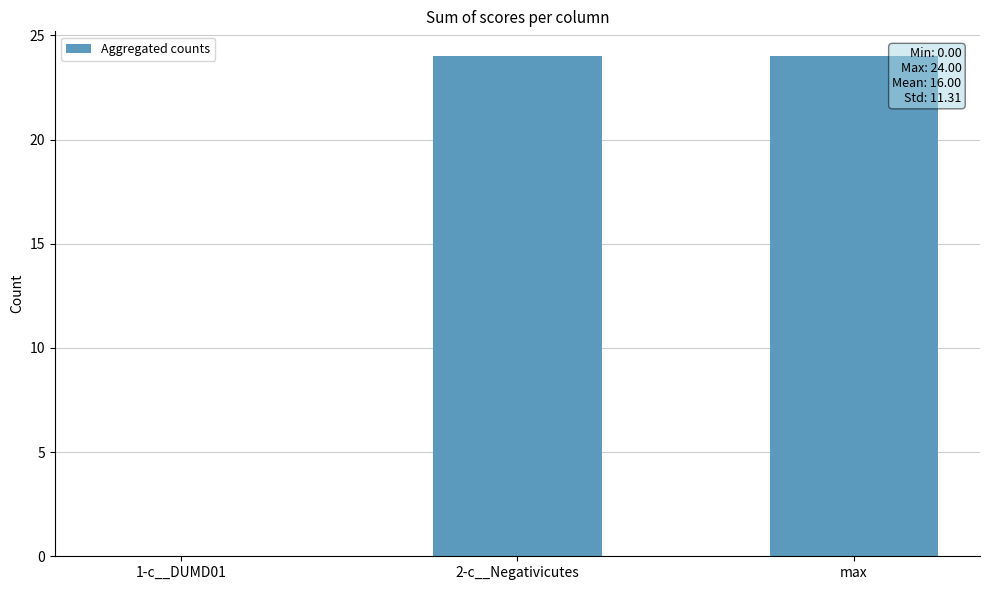

The value at max is 24. True or false?

True